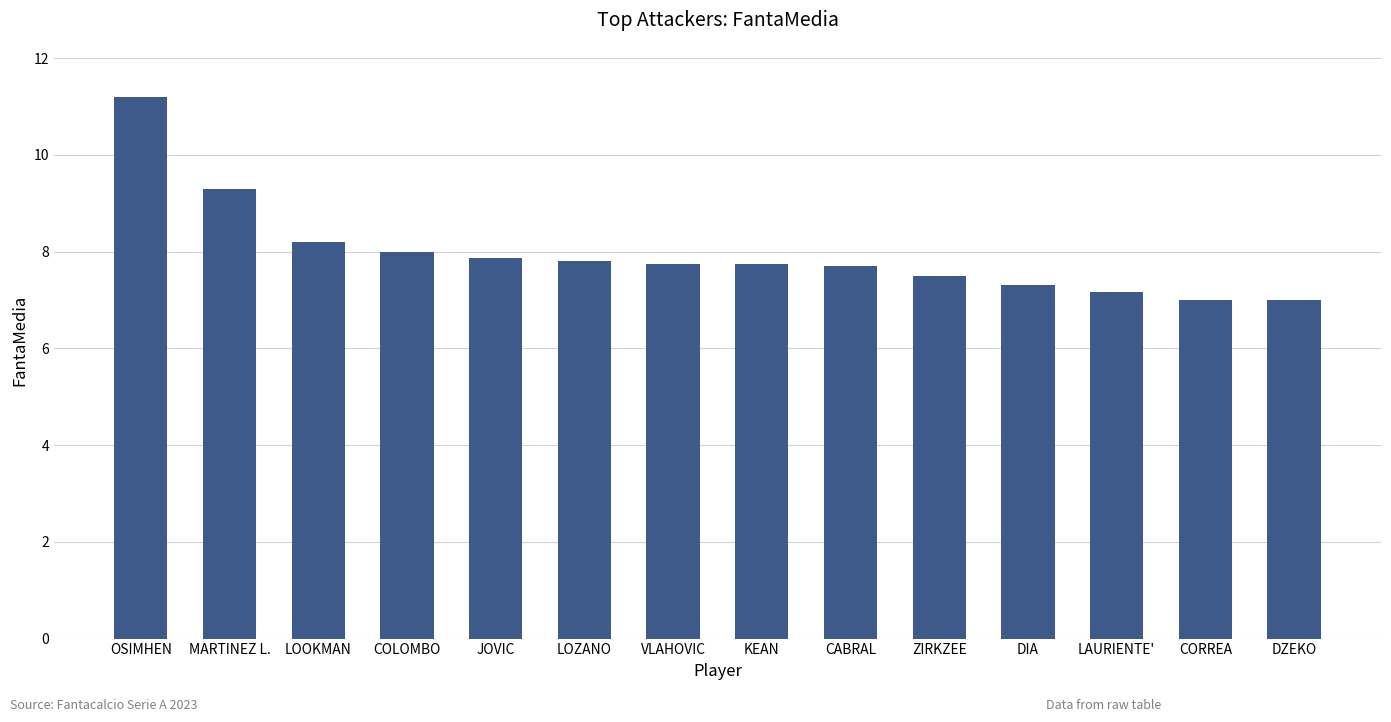

What is the label of the 7th bar from the right?

KEAN